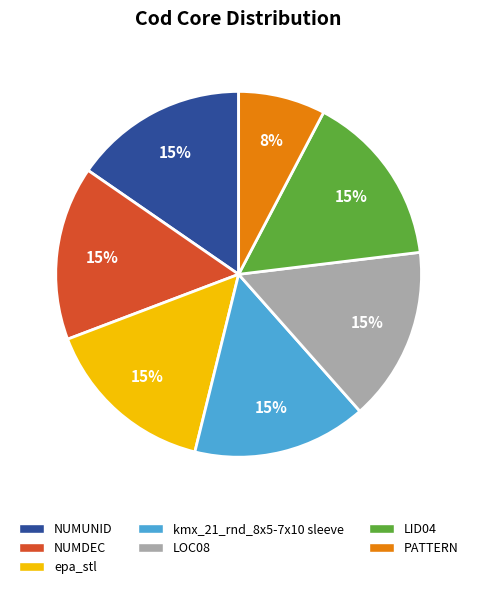

Do LID04 and PATTERN together represent more than half of the pie?

No